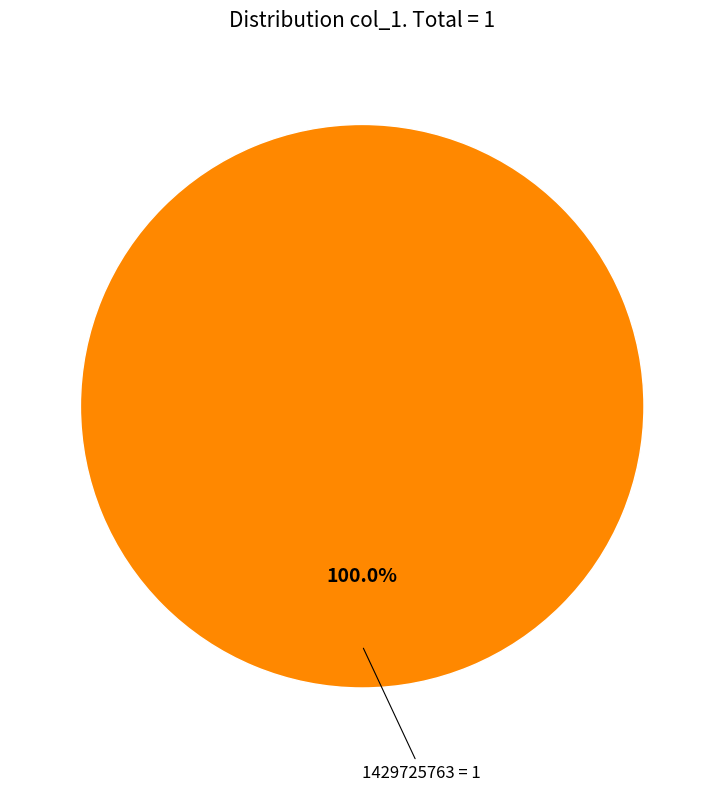

Is there any slice that represents more than half of the pie?

Yes